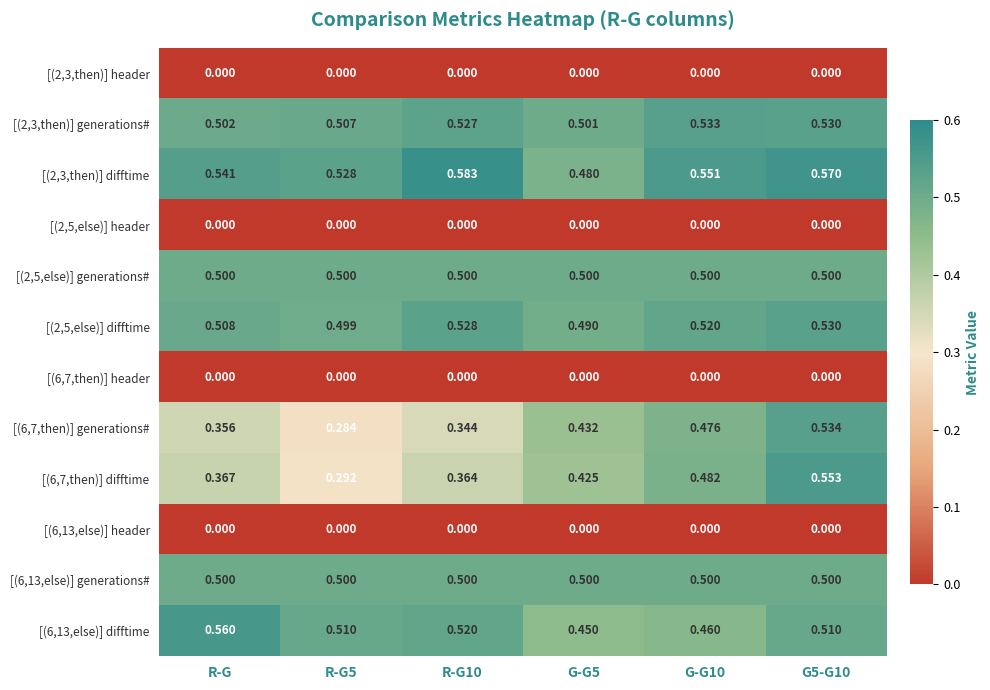

What is the total value across all series at R-G?

3.8